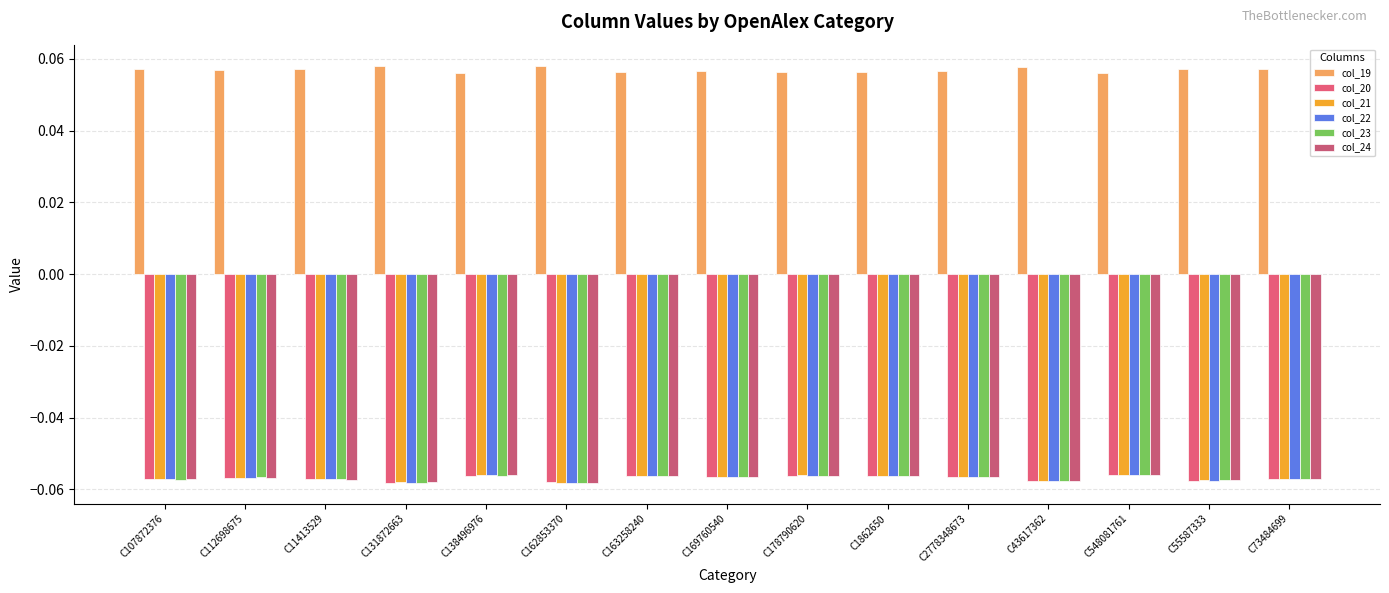

What is the average value of the col_20 series?

-0.1